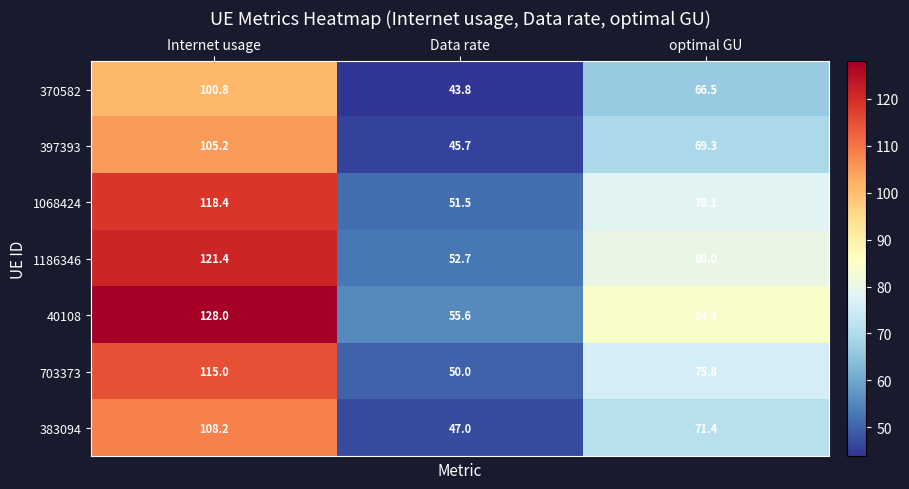

True or false: 383094 has a value of 145.9 at Internet usage.

False